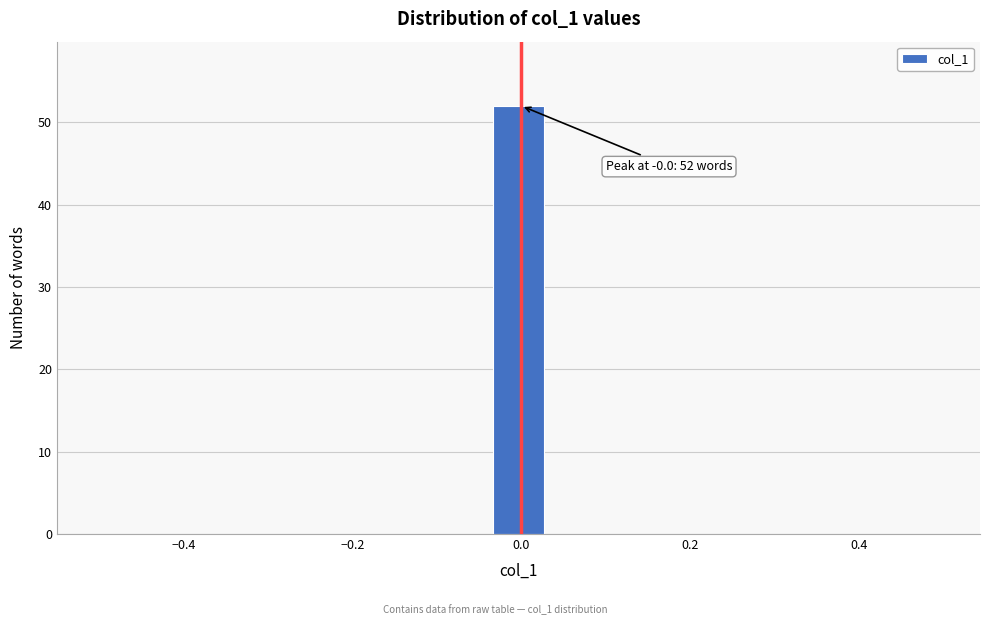

Around what value on the x-axis is the tallest bar? Give the approximate position of its centre, as read against the axis.

0.00